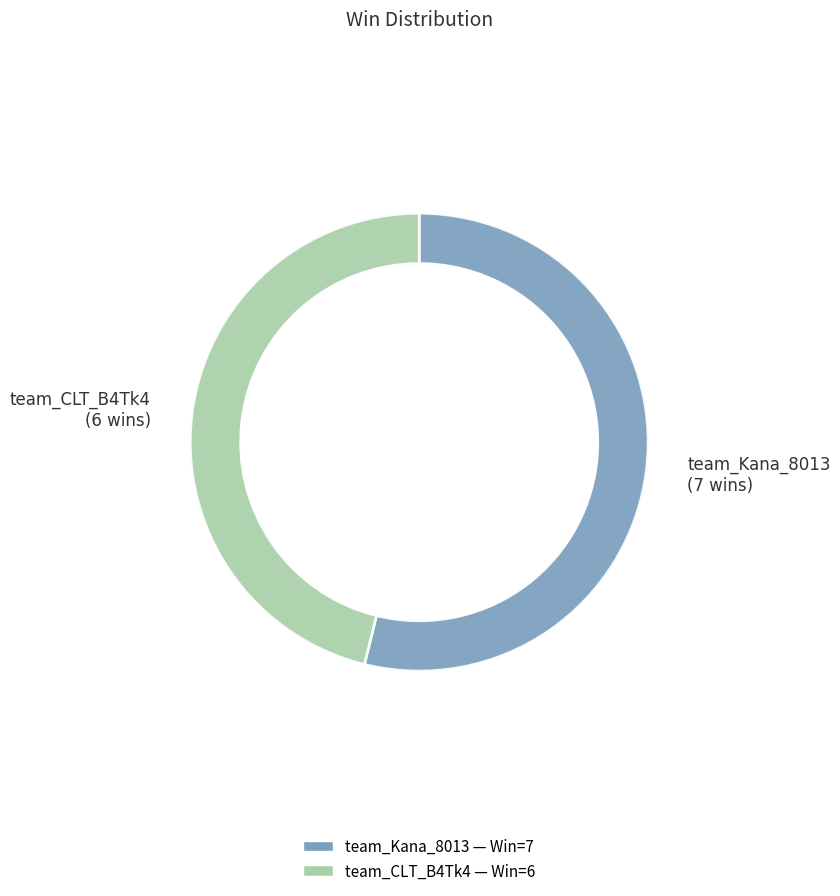

To the nearest percent, what is the average slice percentage?

50%